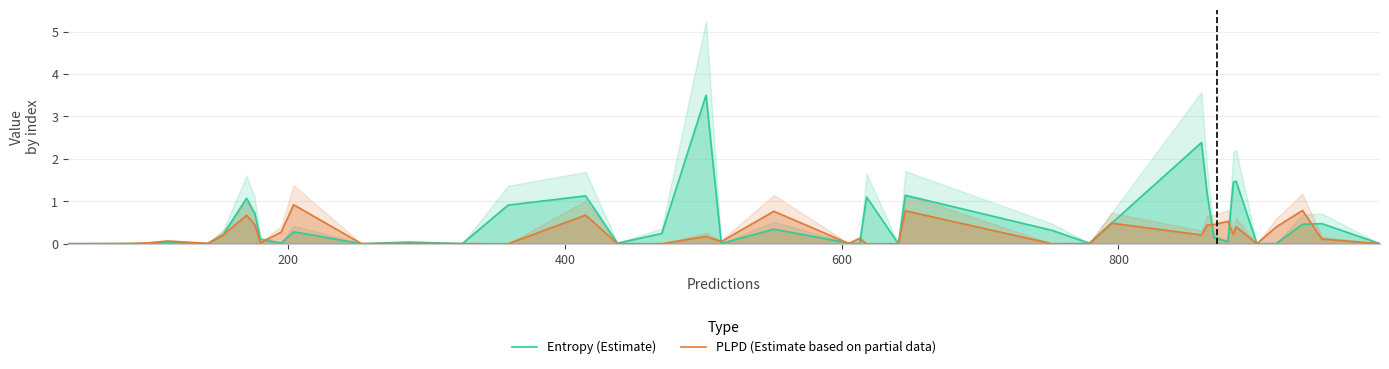

What is the value of the Entropy (Estimate) point at the 29th from the left?

0.5